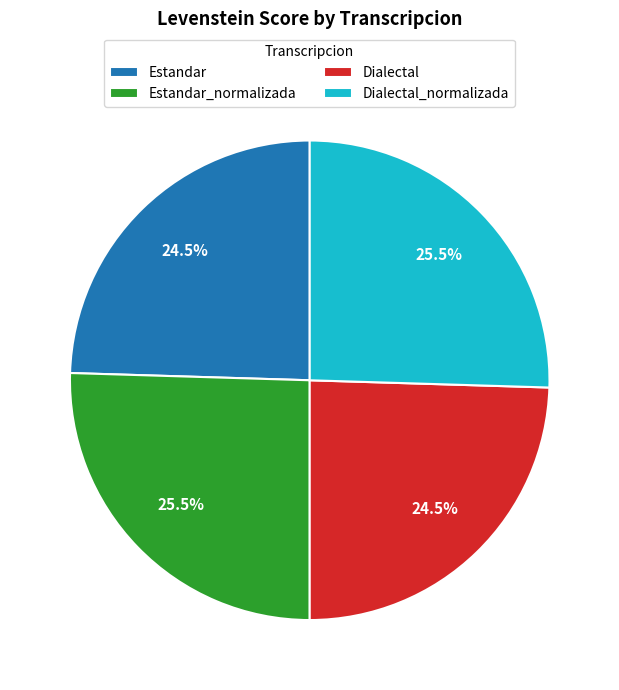

Approximately how many times larger is the value at Dialectal_normalizada compared to Dialectal?

1.0